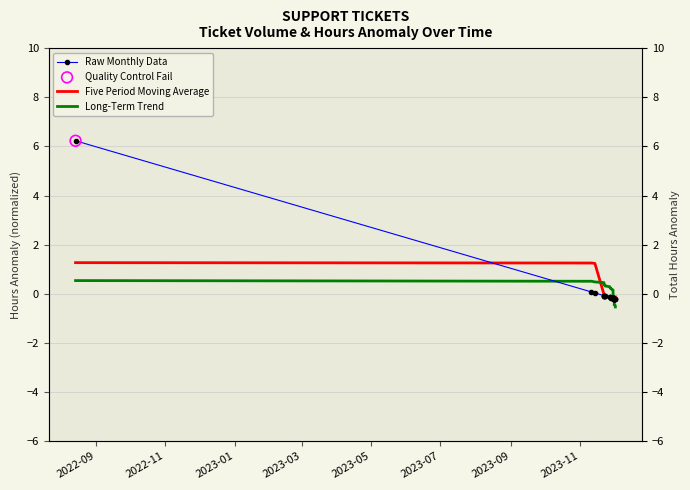

Which series has the largest total across all categories?

Raw Monthly Data